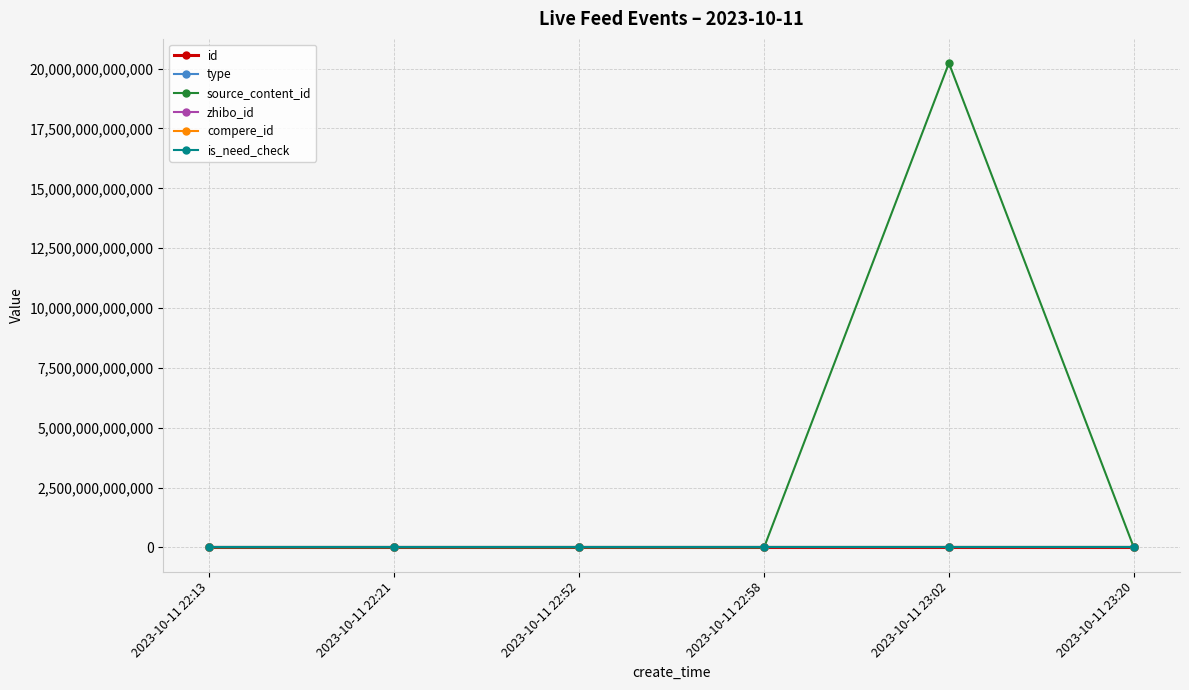

Which has a higher value, 2023-10-11 22:21 or 2023-10-11 22:52?

2023-10-11 22:21